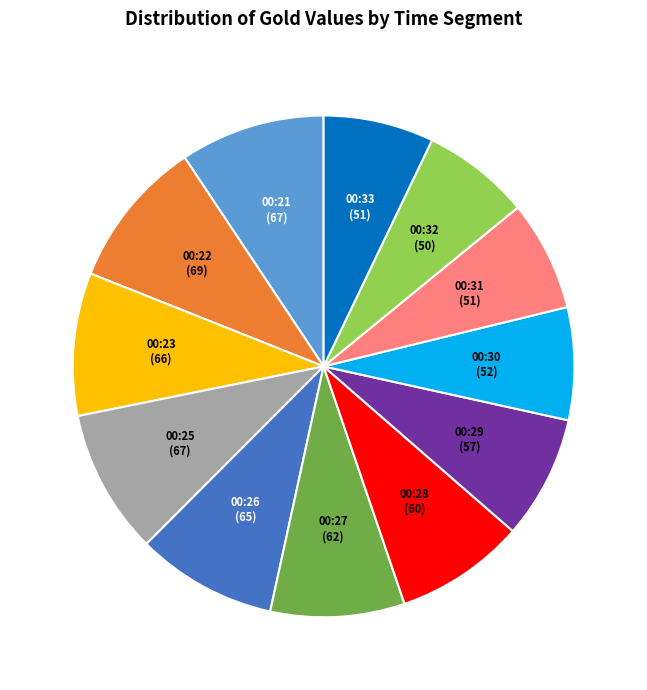

Is there any slice that represents more than half of the pie?

No